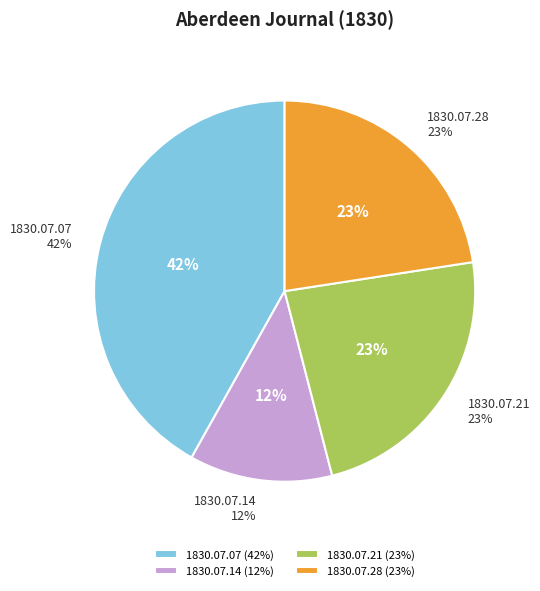

Which category has the biggest portion of the pie?

1830.07.07_AberdeenJournal